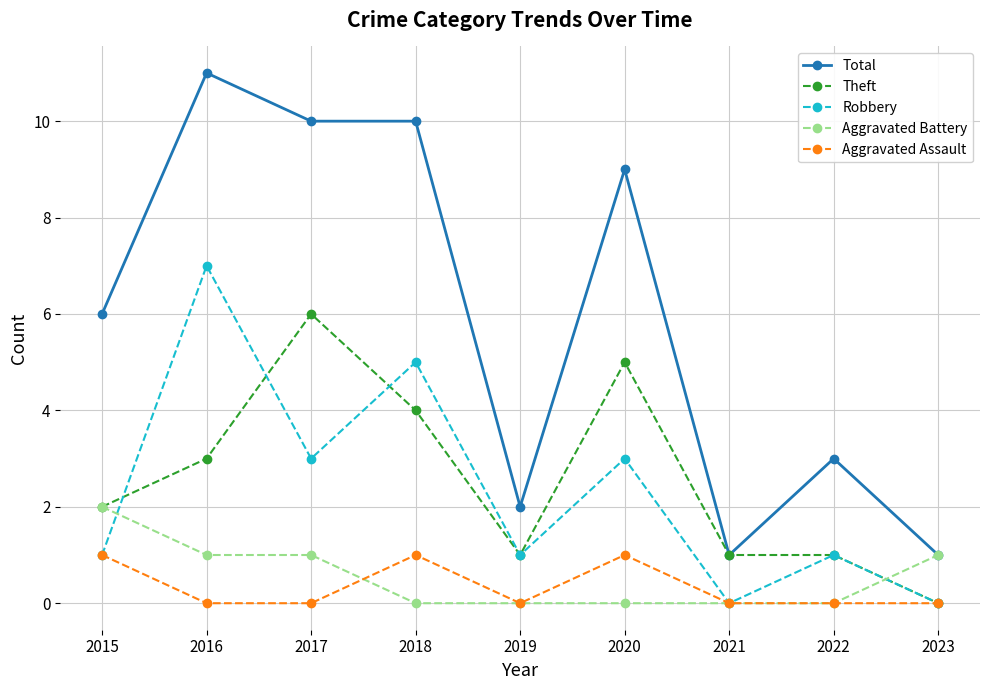

How many values in Theft are above zero?

8